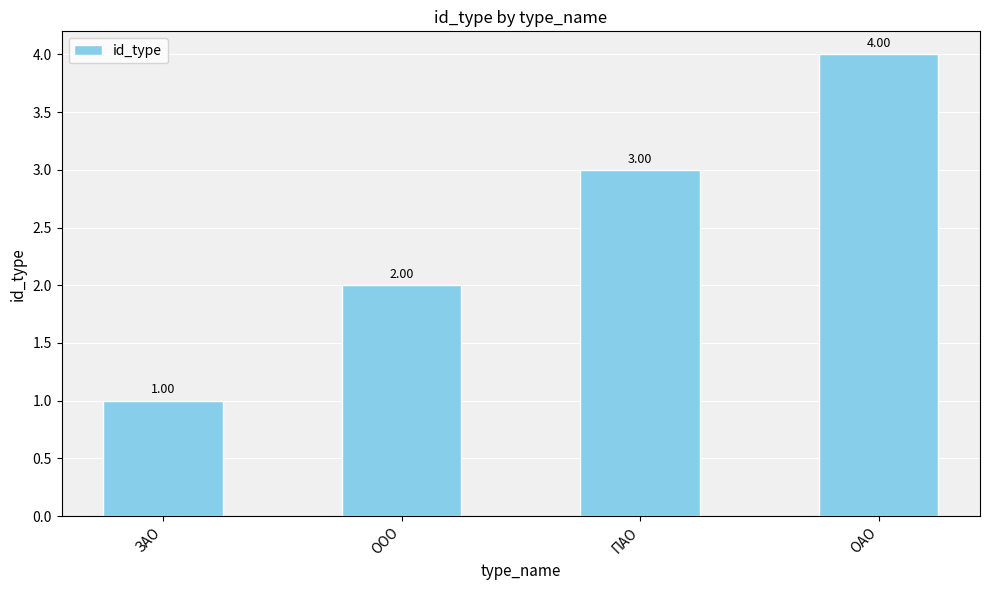

Reading left to right, list all the values displayed in this chart.

1	2	3	4